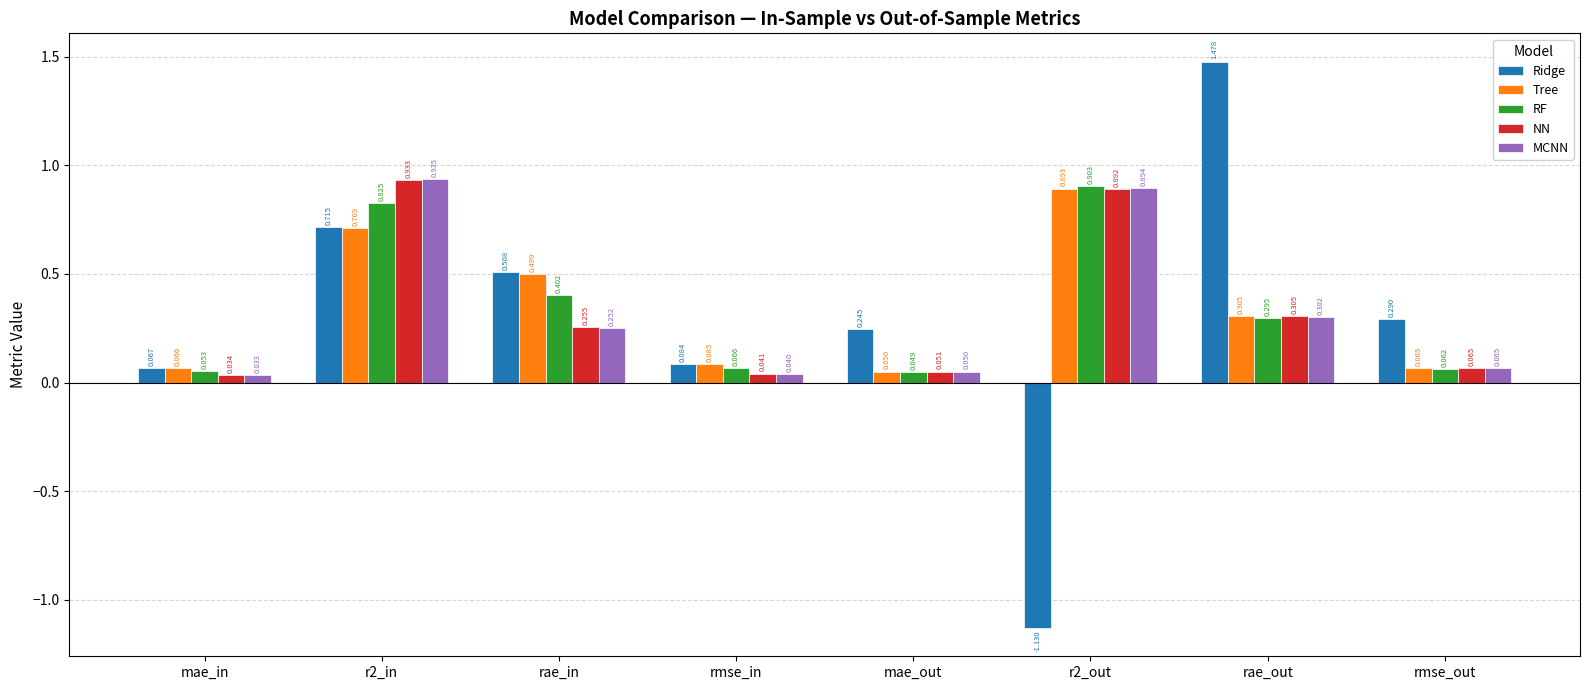

Which series has the largest range (max minus min)?

Ridge